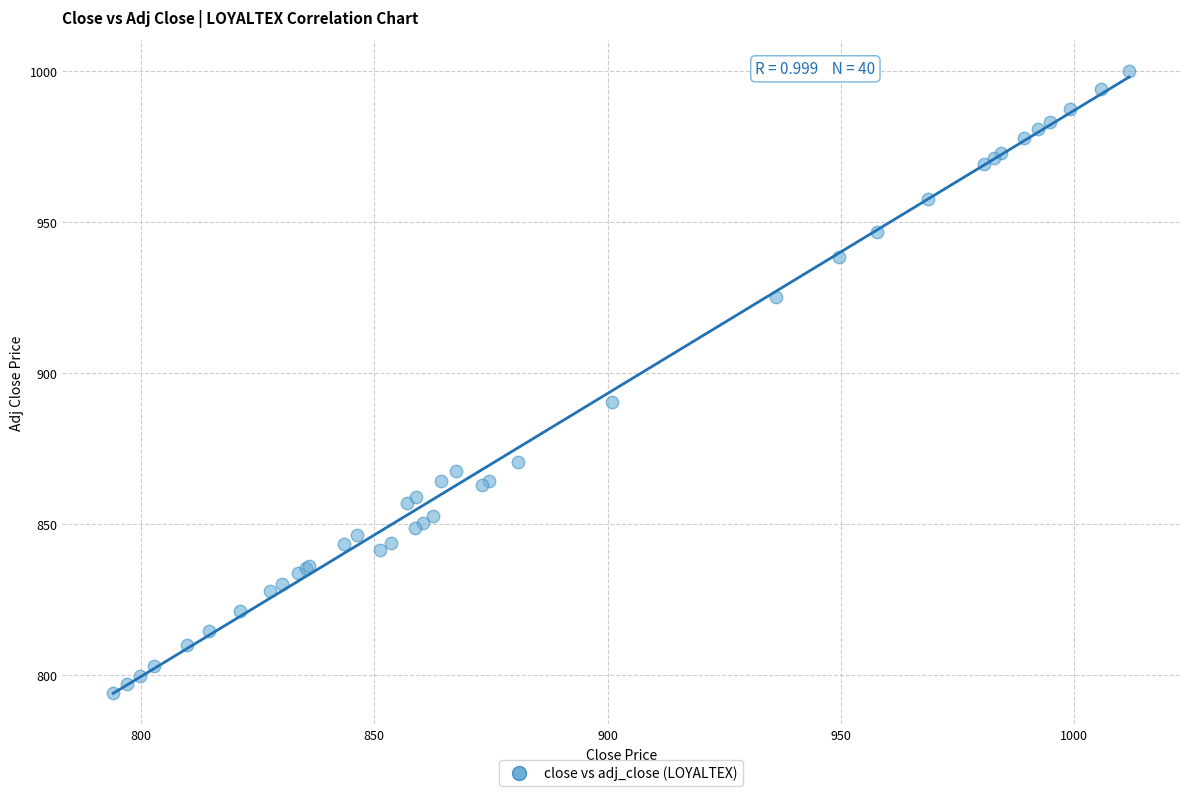

What Y value in the scatter plot is closest to 897?

890.5